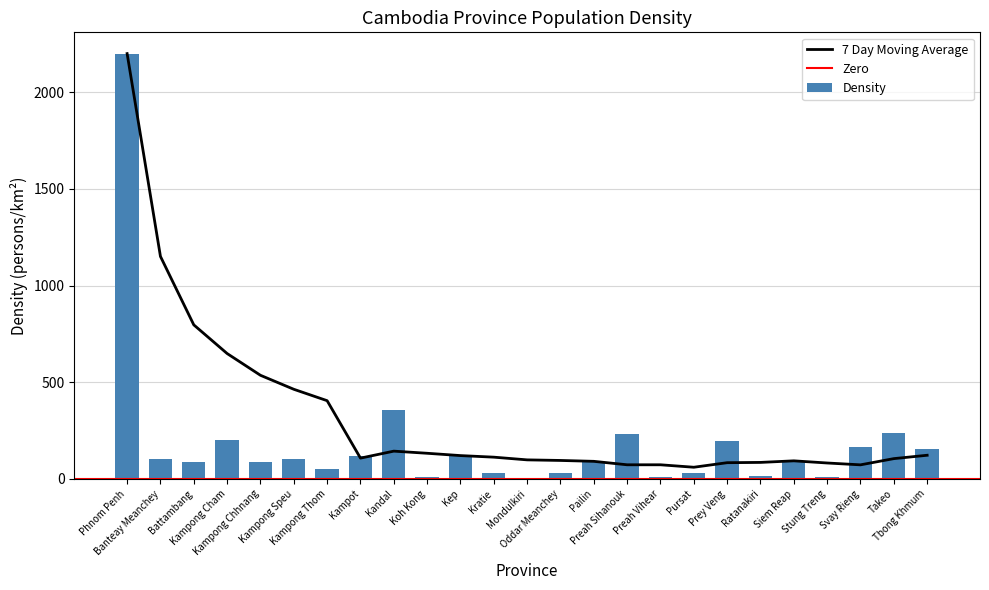

What is the label of the 17th bar from the right?

Kandal